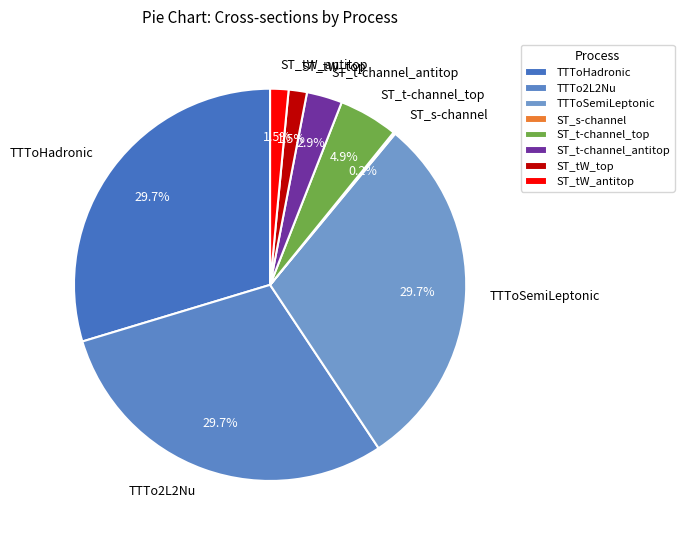

Is ST_tW_antitop the majority of the pie?

No